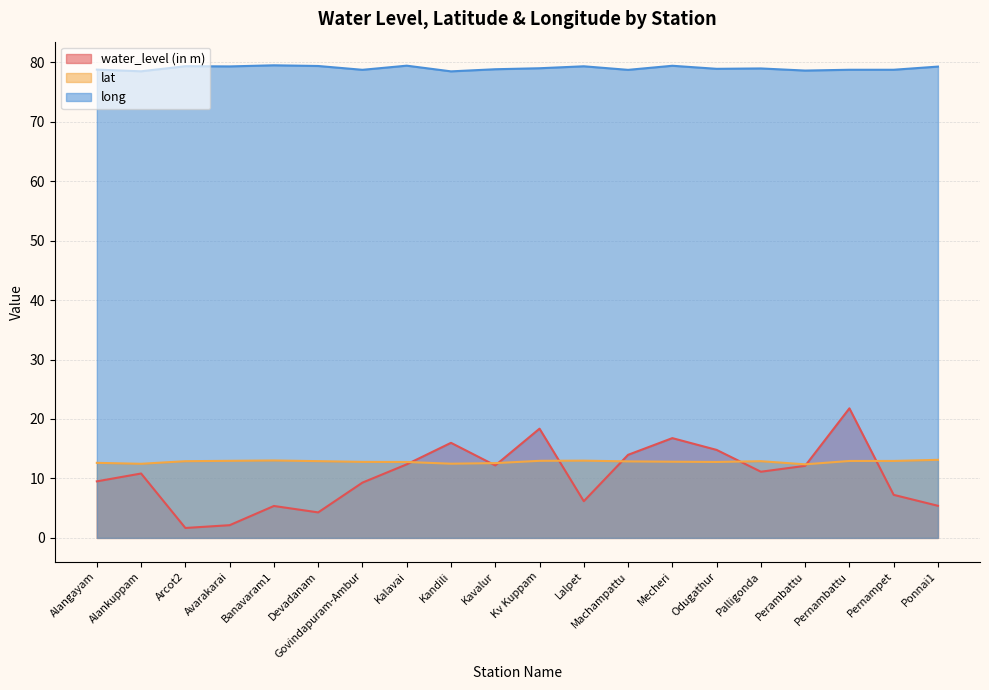

Reading left to right, what are all the values shown in this chart?

water_level (in m): 9.5	10.8	1.7	2.1	5.4	4.3	9.3	12.4	16.0	12.2	18.4	6.2	14.0	16.8	14.8	11.1	12.1	21.8	7.2	5.4
lat: 12.6	12.5	12.9	13.0	13.0	12.9	12.8	12.8	12.5	12.6	13.0	13.0	12.9	12.8	12.8	12.9	12.4	12.9	12.9	13.1
long: 78.8	78.5	79.3	79.3	79.5	79.4	78.7	79.4	78.5	78.8	79.0	79.3	78.7	79.4	78.9	78.9	78.6	78.7	78.7	79.3